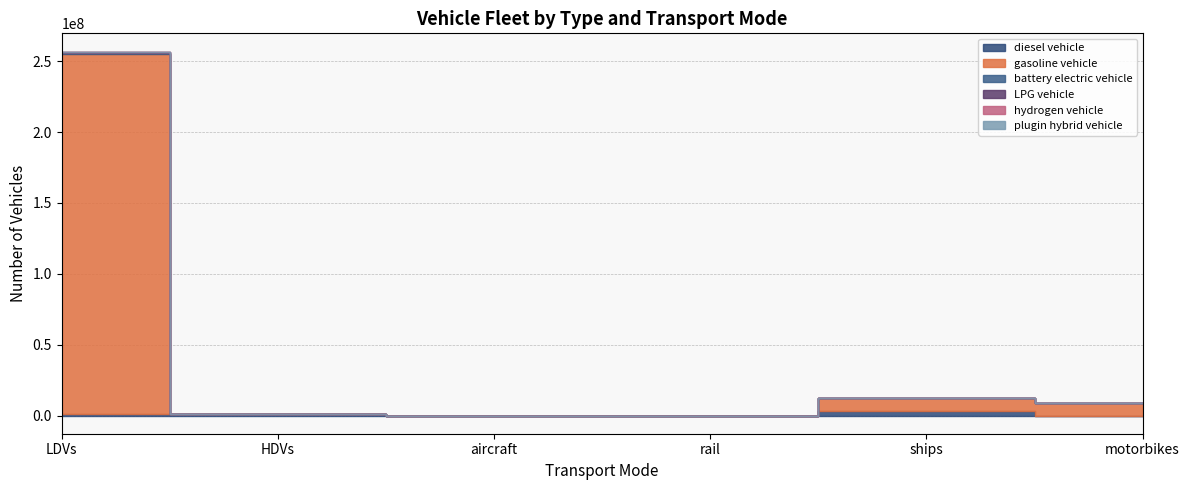

What is the label of the 4th point from the left?

rail